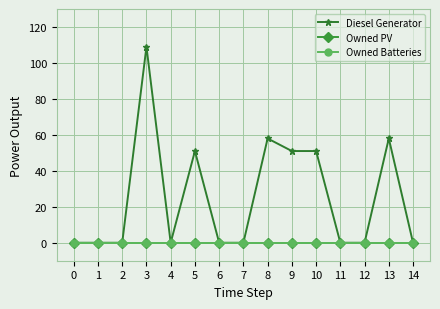

What is the total value across all series at 8?

58